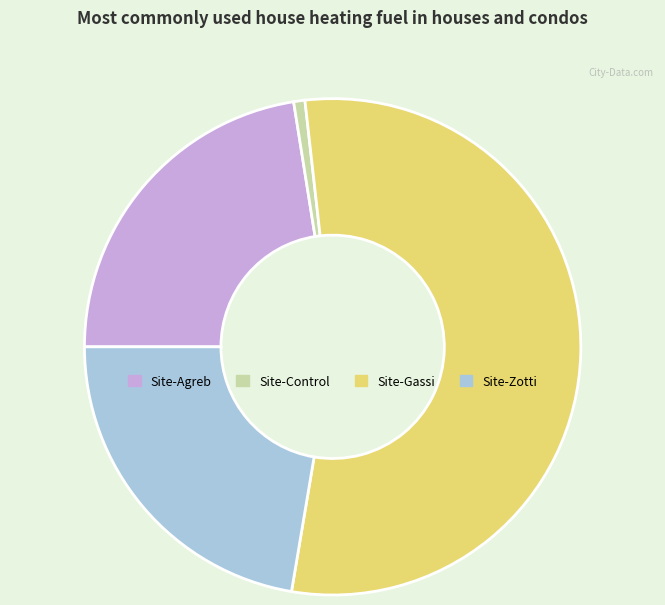

What is the ratio of the value at Site-Zotti to the value at Site-Agreb?

1.0